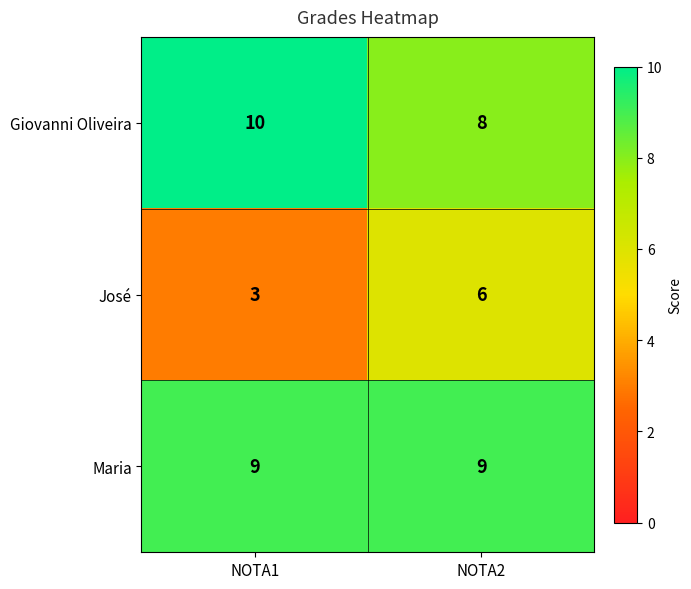

Reading right to left, list all the values displayed in this chart.

Giovanni Oliveira: NOTA2=8	NOTA1=10
José: NOTA2=6	NOTA1=3
Maria: NOTA2=9	NOTA1=9